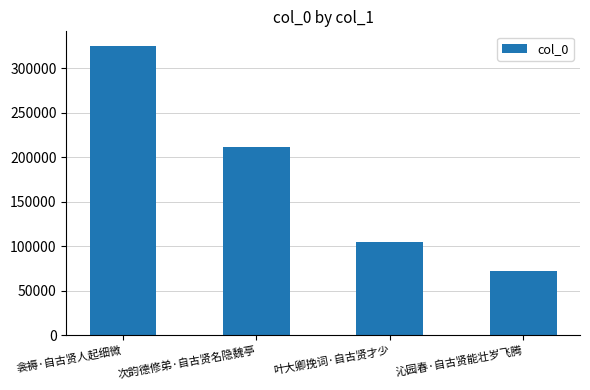

What value does the data have at 衾褥·自古贤人起细微, to the nearest 100?

325000